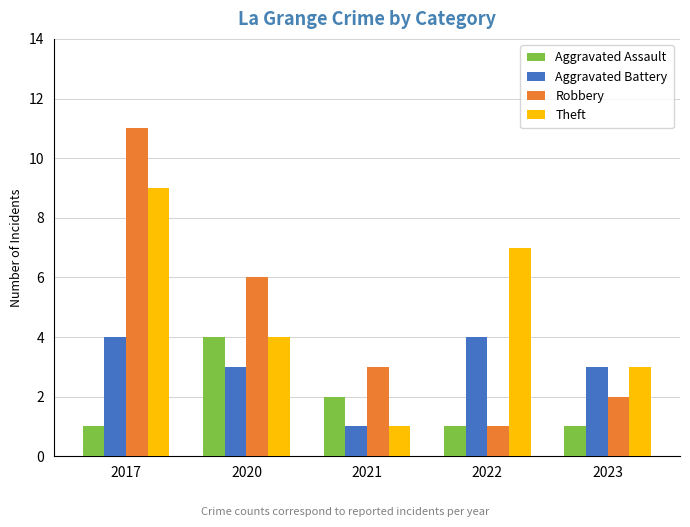

Rank the series at 2017 from lowest to highest value.

Aggravated Assault, Aggravated Battery, Theft, Robbery